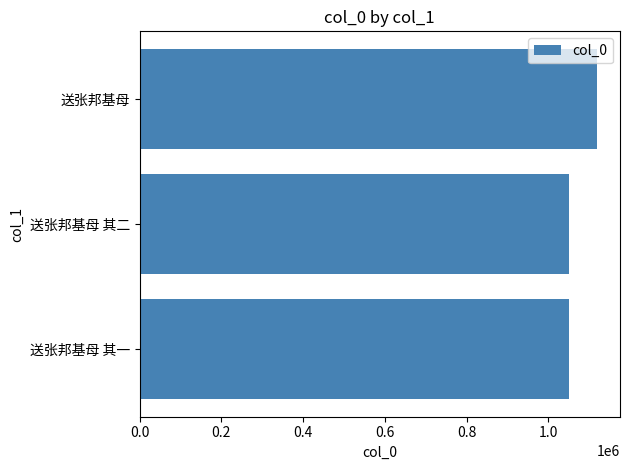

How many values are below 1051427?

1